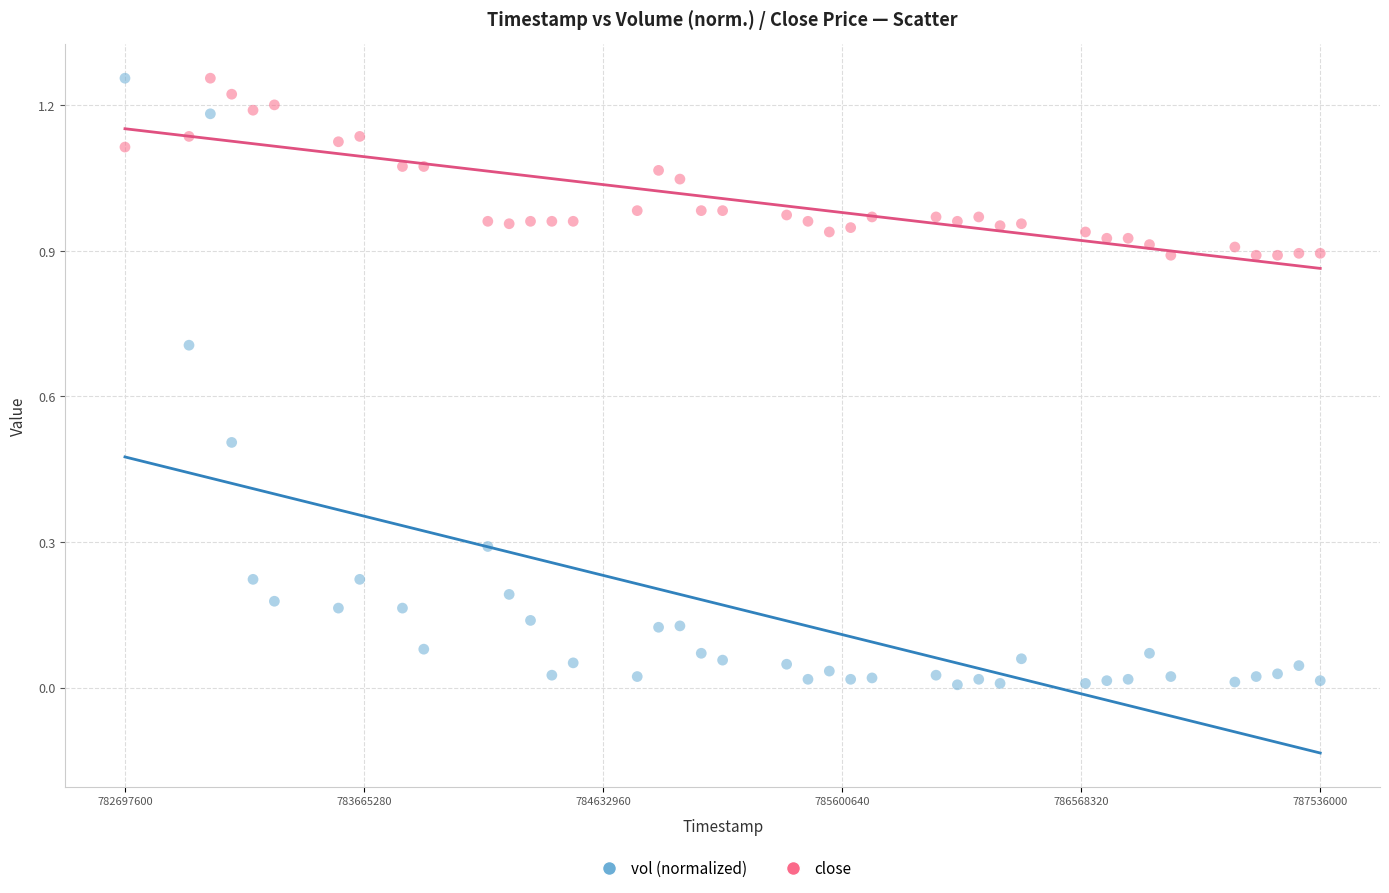

What are all the series names shown in the legend?

vol (normalized), close